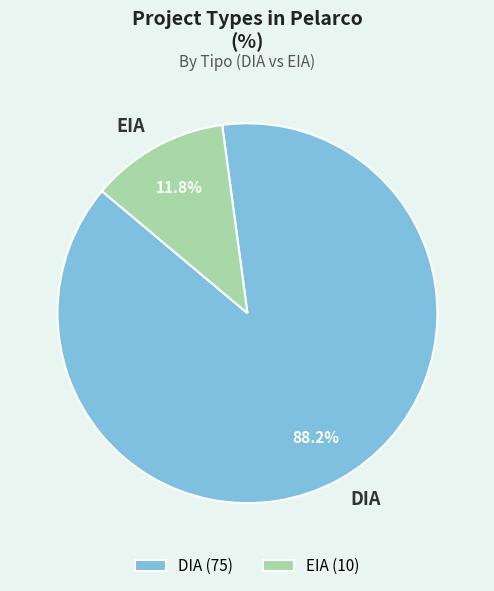

To the nearest percent, what portion does EIA represent?

12%